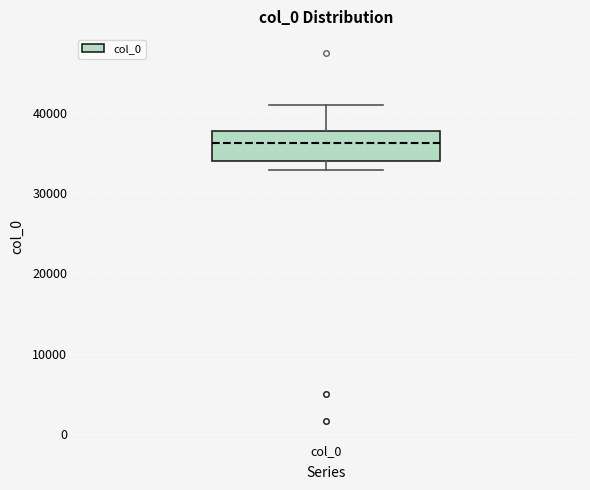

Transcribe this box plot: give where the median line is, the range the box spans, and where the two whiskers end, as read against the y-axis. The values are not printed on the chart, so give them approximately, as read against the axis.

median 36000, box 34000 to 38000, whiskers 33000 to 41000